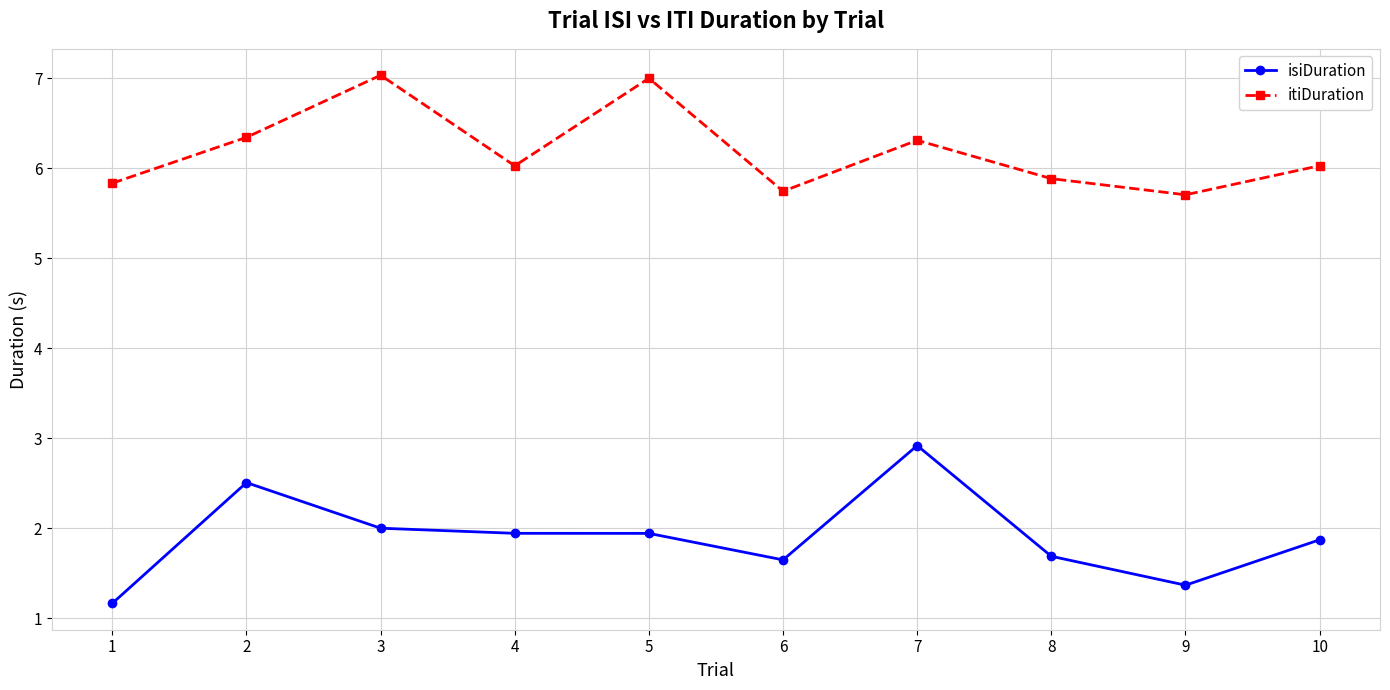

Reading left to right, list all the values displayed in this chart.

isiDuration: 1=1.2	2=2.5	3=2.0	4=1.9	5=1.9	6=1.6	7=2.9	8=1.7	9=1.4	10=1.9
itiDuration: 1=5.8	2=6.3	3=7.0	4=6.0	5=7.0	6=5.7	7=6.3	8=5.9	9=5.7	10=6.0